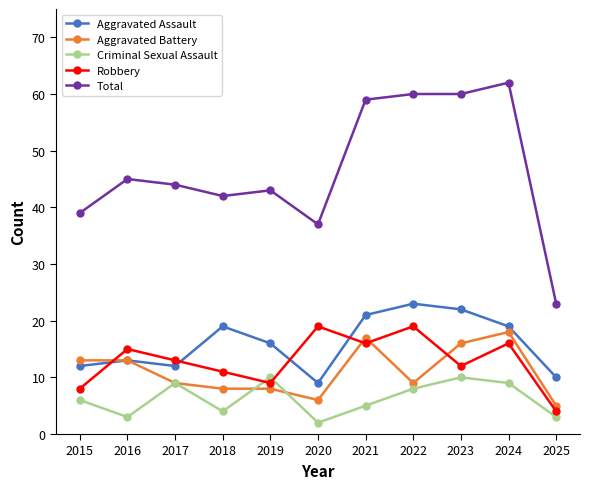

At how many categories does at least one series exceed 33?

10